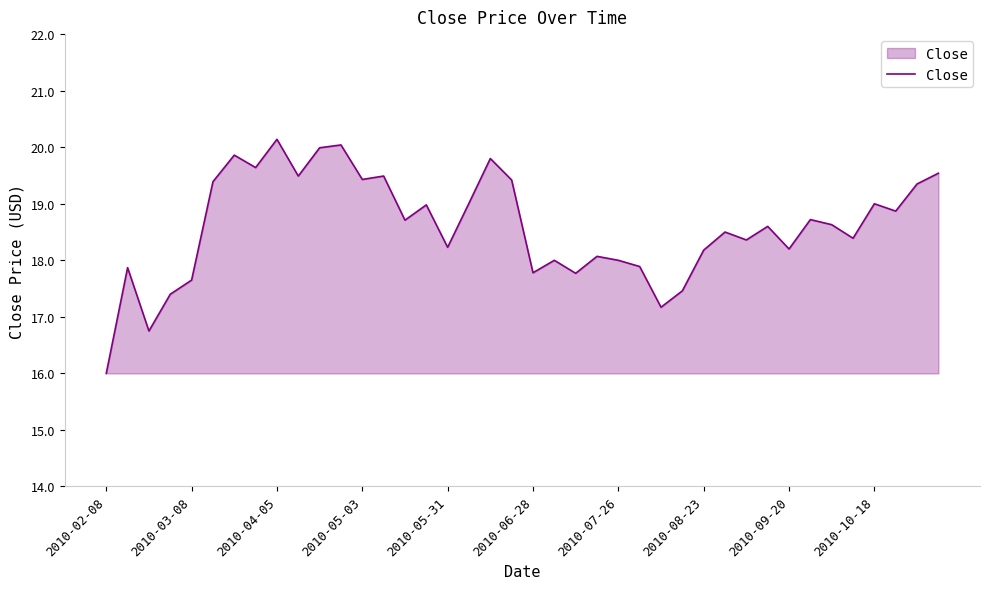

What is the difference between the maximum and minimum values?

4.1